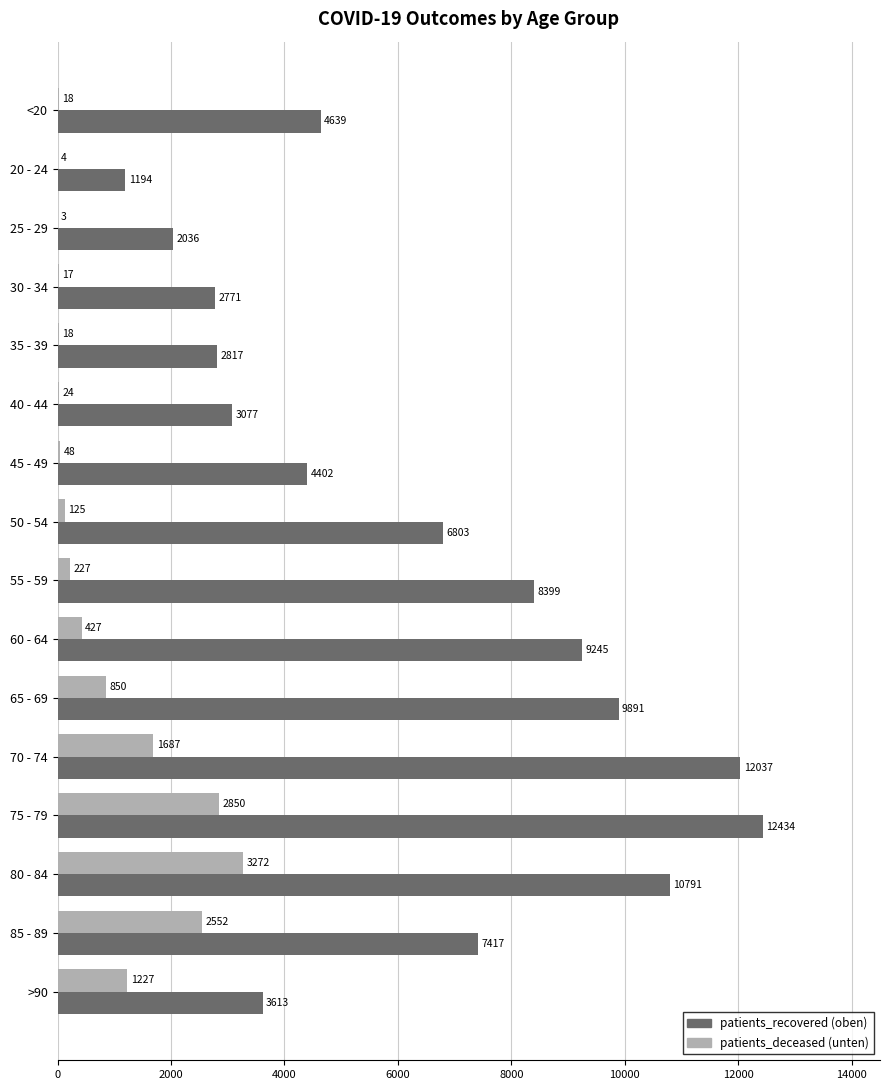

What is the total value across all series at 50 - 54?

6928